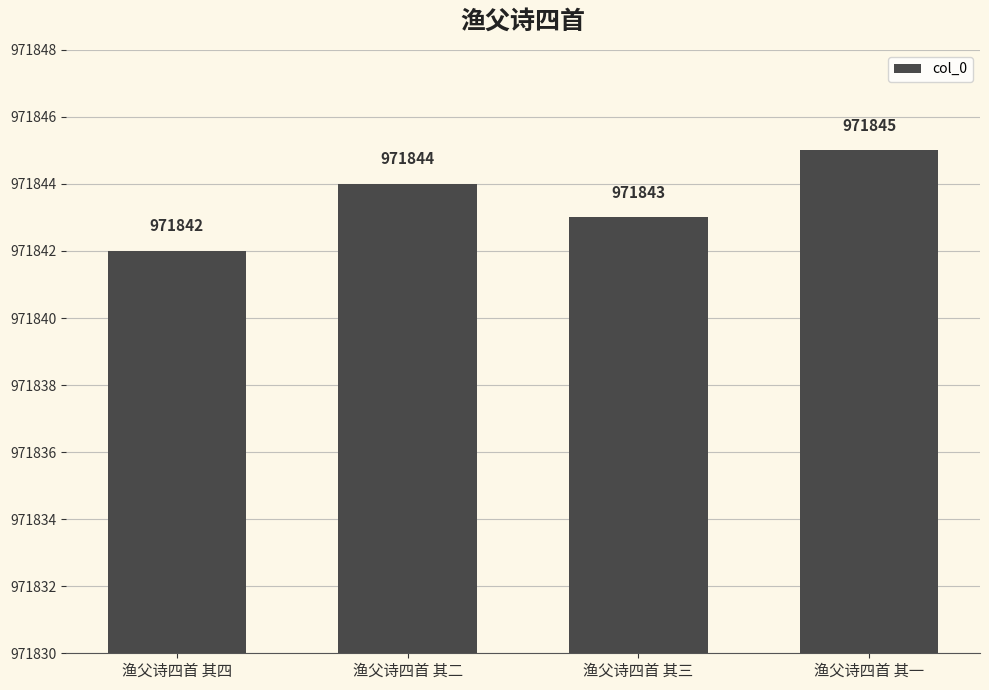

Read the value at 渔父诗四首 其一.

971845